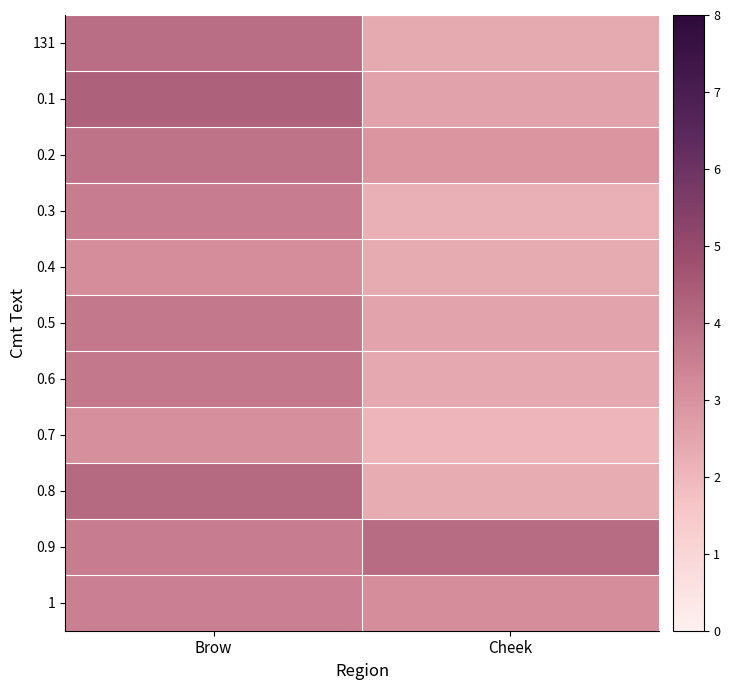

Reading right to left, list all the values displayed in this chart.

131: Cheek=2.4	Brow=3.9
0.1: Cheek=2.6	Brow=4.3
0.2: Cheek=2.9	Brow=3.8
0.3: Cheek=2.2	Brow=3.6
0.4: Cheek=2.4	Brow=3.2
0.5: Cheek=2.5	Brow=3.7
0.6: Cheek=2.4	Brow=3.7
0.7: Cheek=2.0	Brow=3.1
0.8: Cheek=2.3	Brow=4.1
0.9: Cheek=4.0	Brow=3.6
1: Cheek=3.1	Brow=3.5